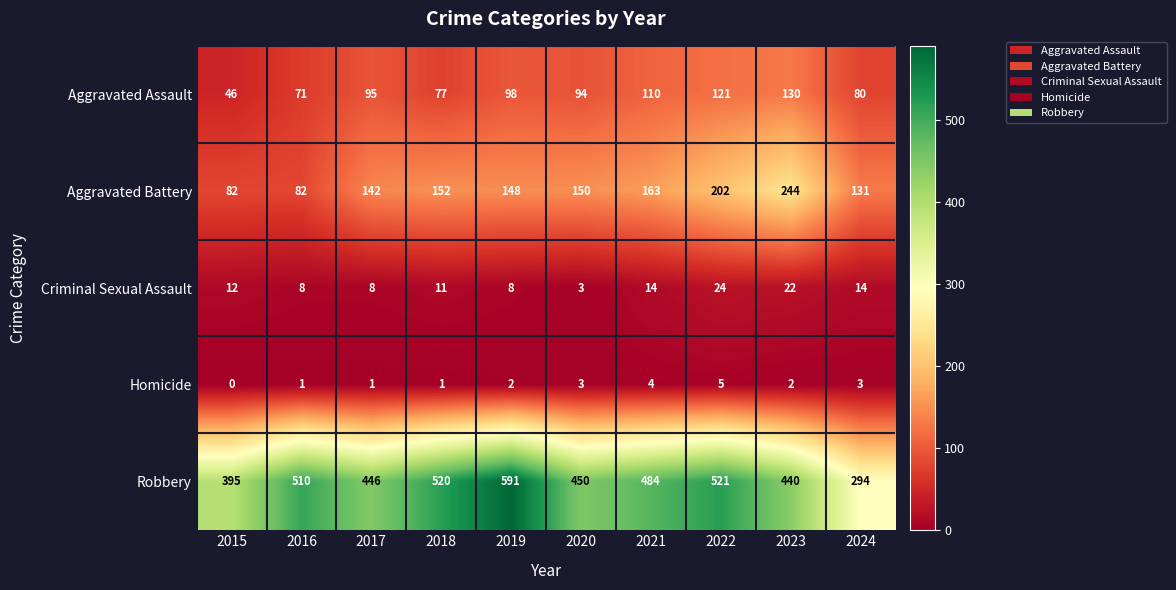

The Aggravated Assault series shows 46 at 2015. True or false?

True